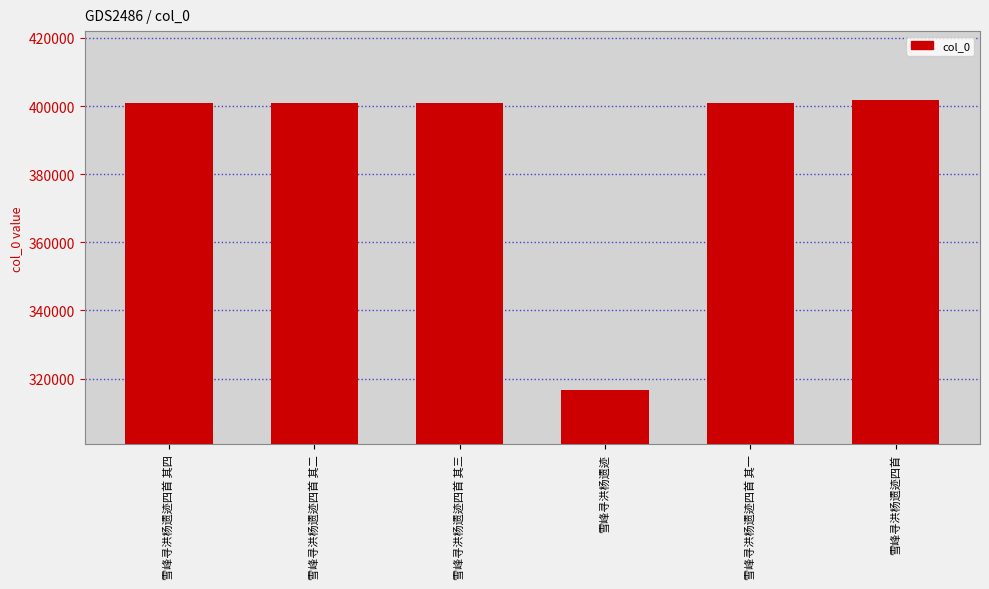

Is it true that the value at 雪峰寻洪杨遗迹四首 其四 is 401011?

True